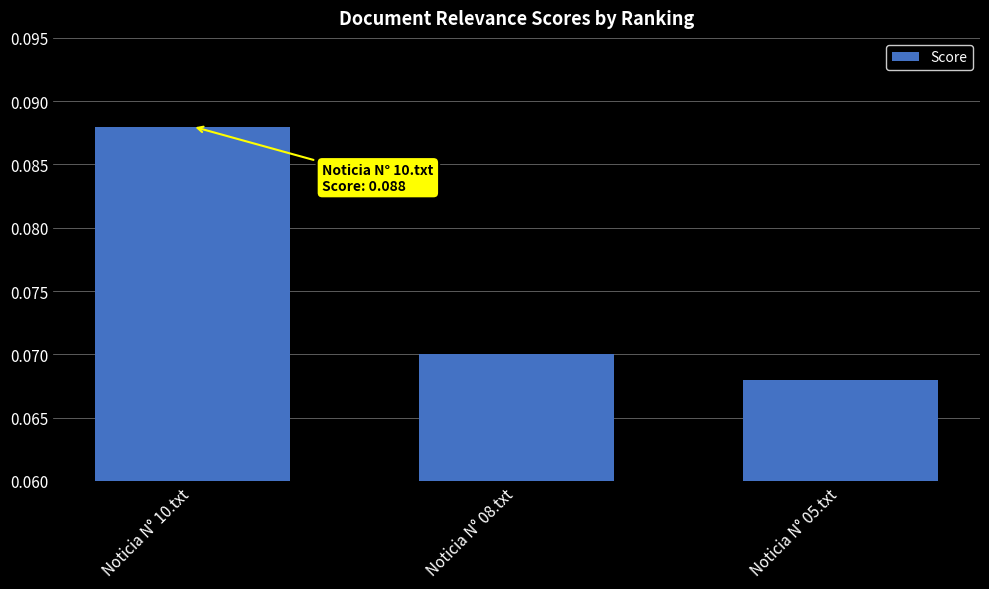

True or false: the data shows 0.0 at Noticia N° 08.txt.

False